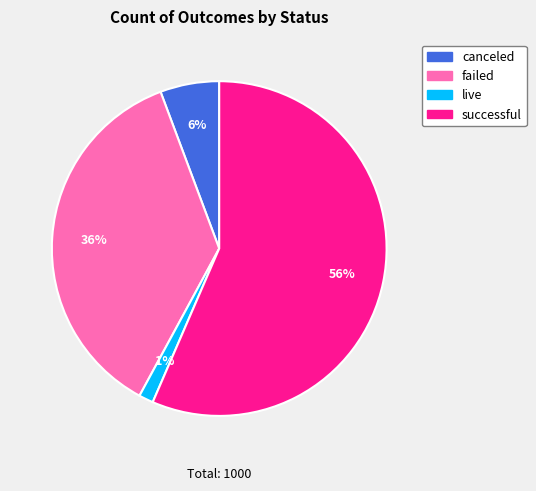

To the nearest percent, what is the average slice percentage?

25%